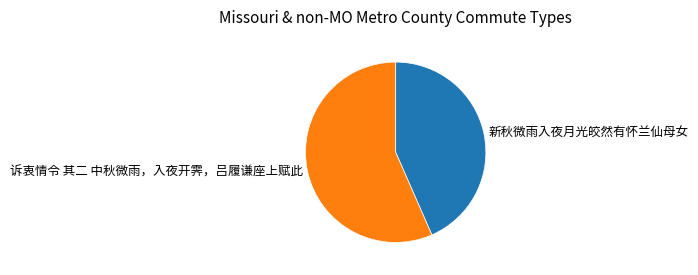

How many slices are in this pie chart?

2